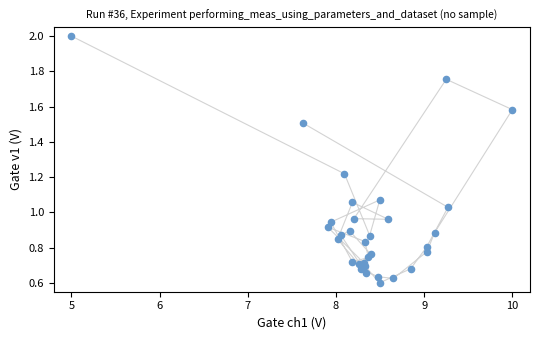

What is the range of Y values (max minus min)?

1.4